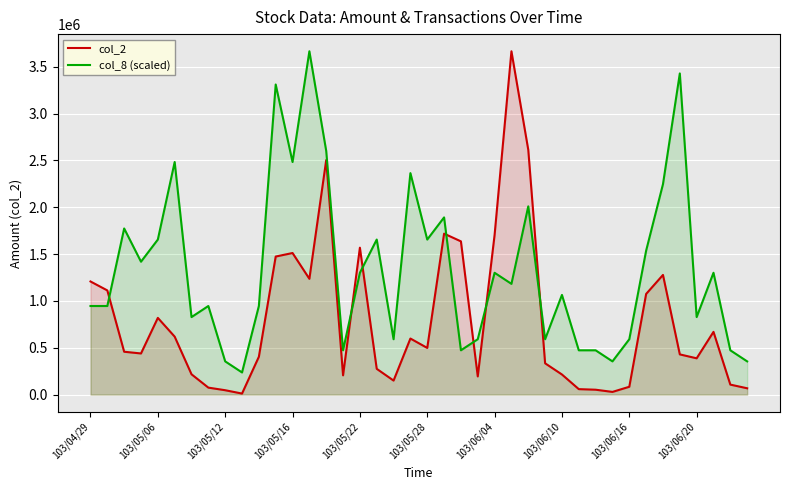

Is it true that col_2 equals 717112.0 at 10?

False